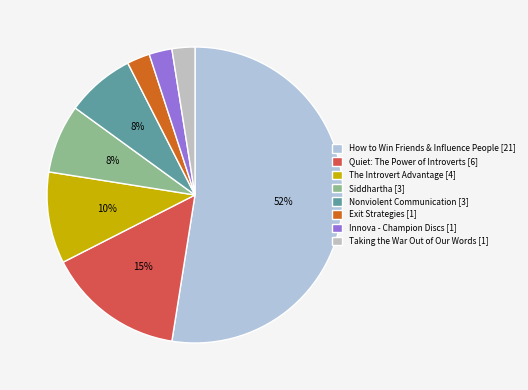

Which category has the smallest portion of the pie?

Exit Strategies